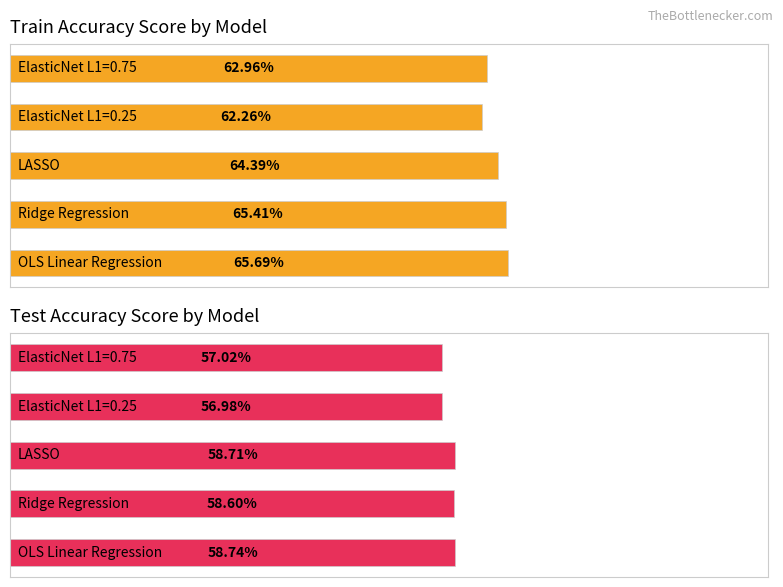

How many Test_Accuracy_Score values are between 0 and 1?

5